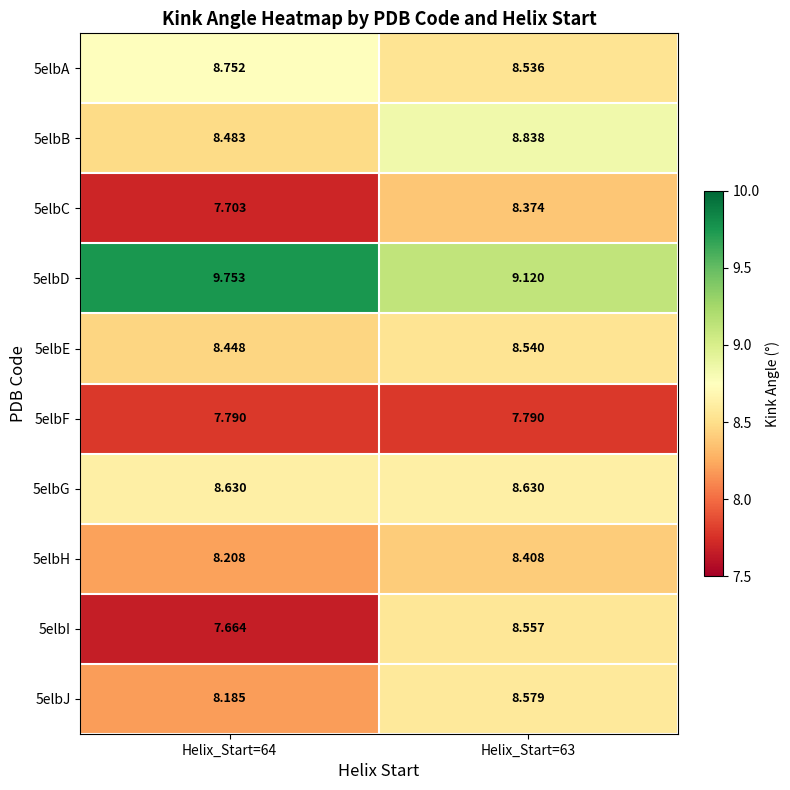

What is the total value across all series at Helix_Start=63?

85.4